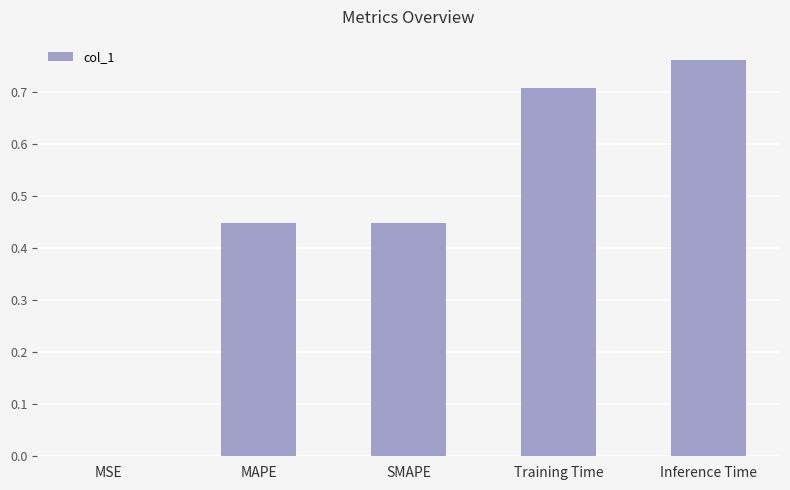

What is the change in value from Training Time to Inference Time?

+0.1